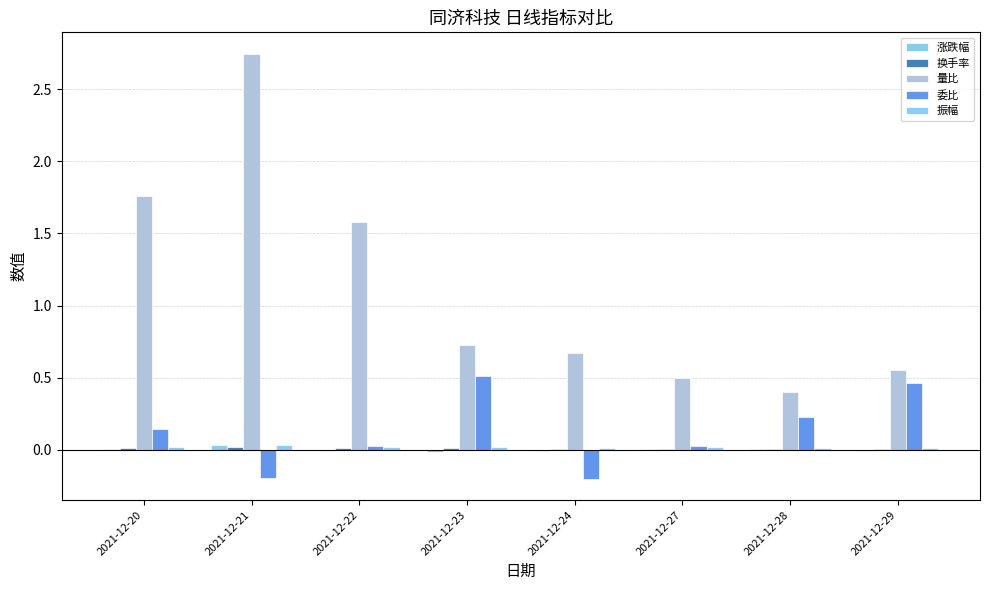

At how many categories does at least one series exceed 1?

3